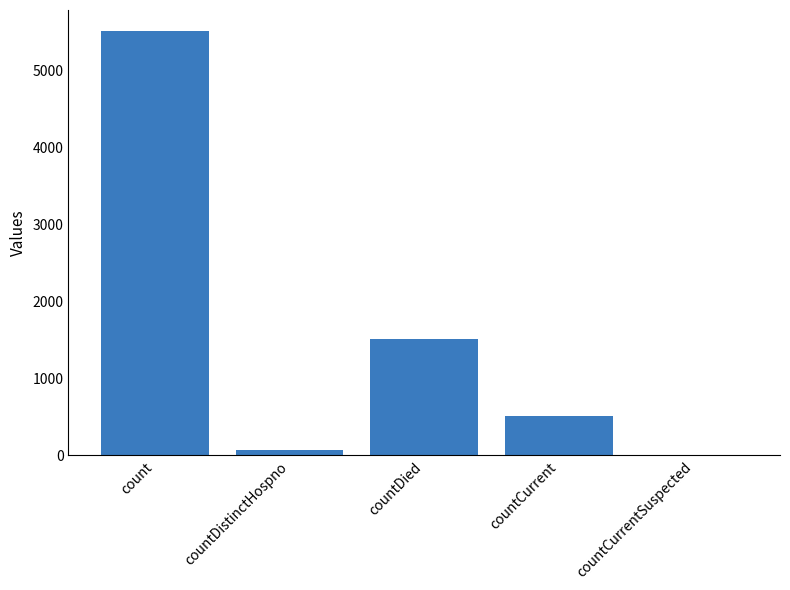

How many series are shown in this chart?

1